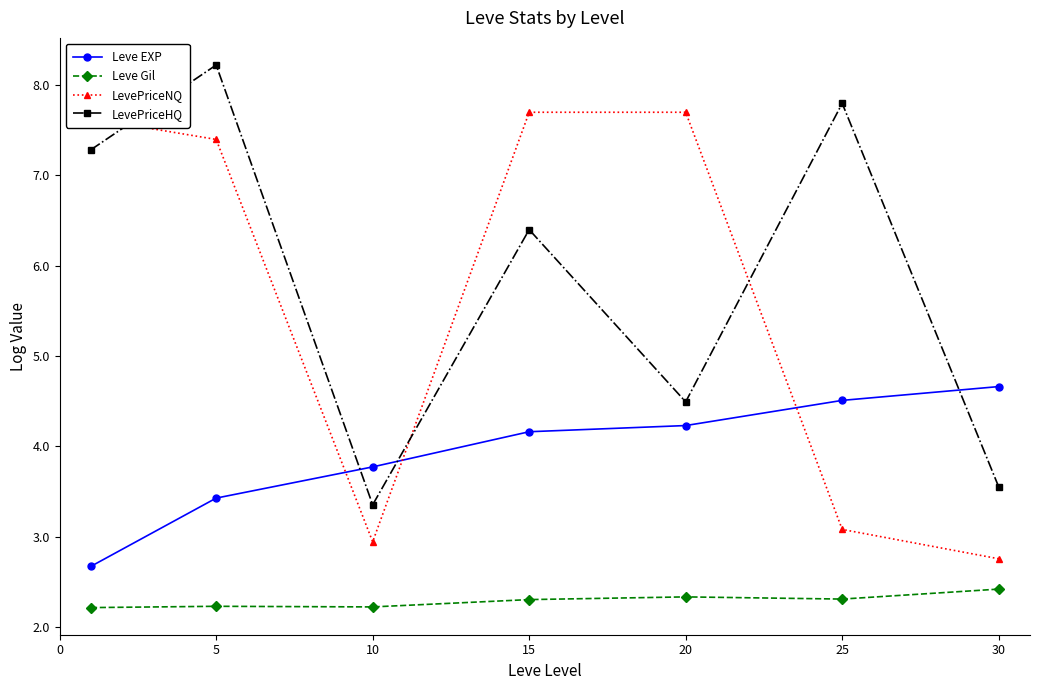

Does the chart display data point markers on the line(s)?

Yes